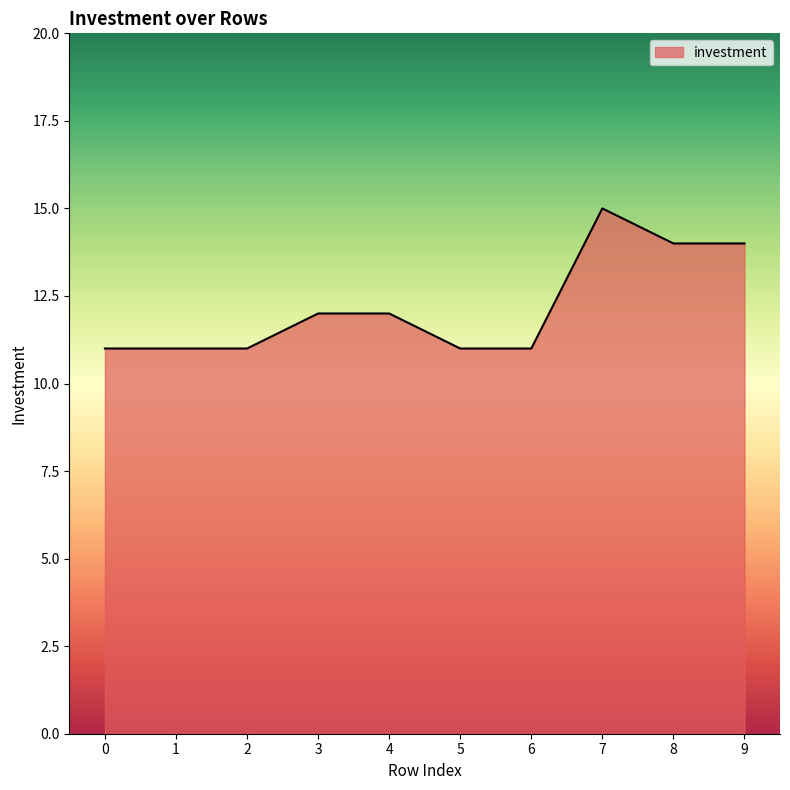

How many lines are shown in the chart?

1